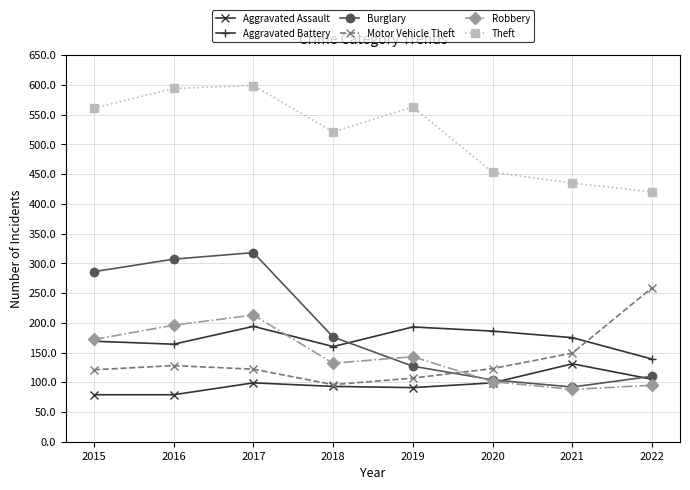

What is the difference between the second highest and second lowest values in the Aggravated Assault series?

26